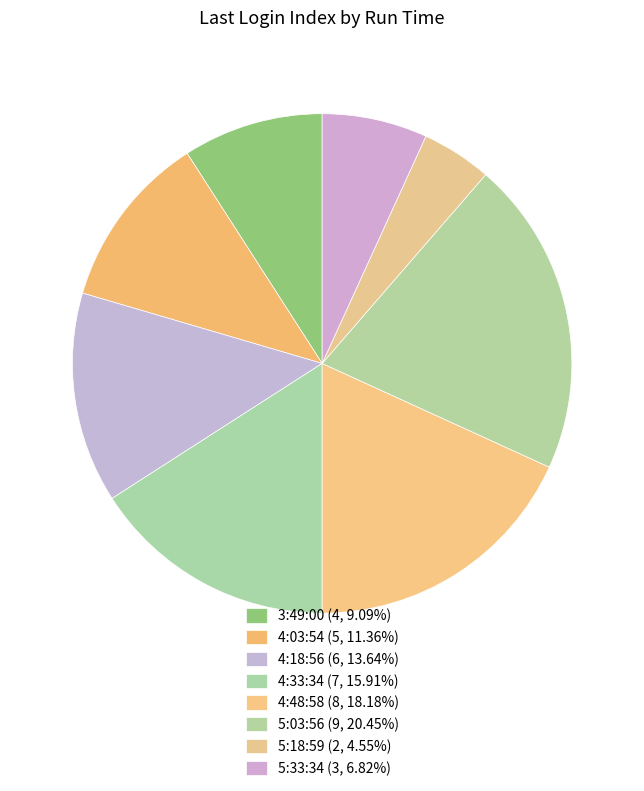

How many slices are in this pie chart?

8